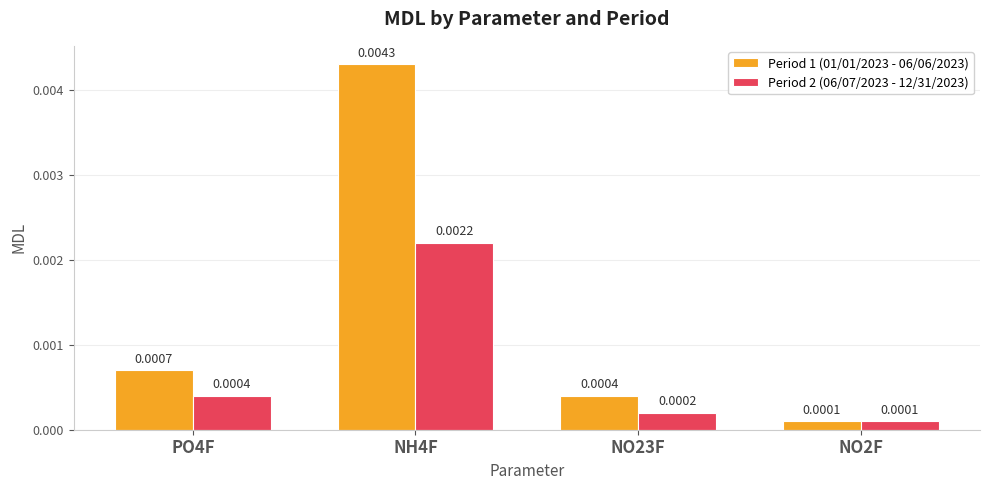

List the labels in order of Period 2 (06/07/2023 - 12/31/2023) value, largest first.

NH4F, PO4F, NO23F, NO2F